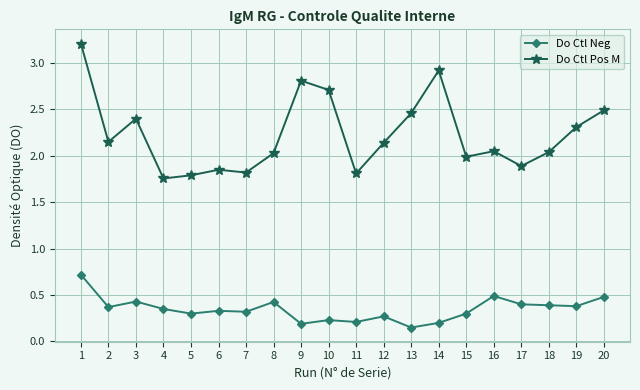

How many data points does each series have?

20